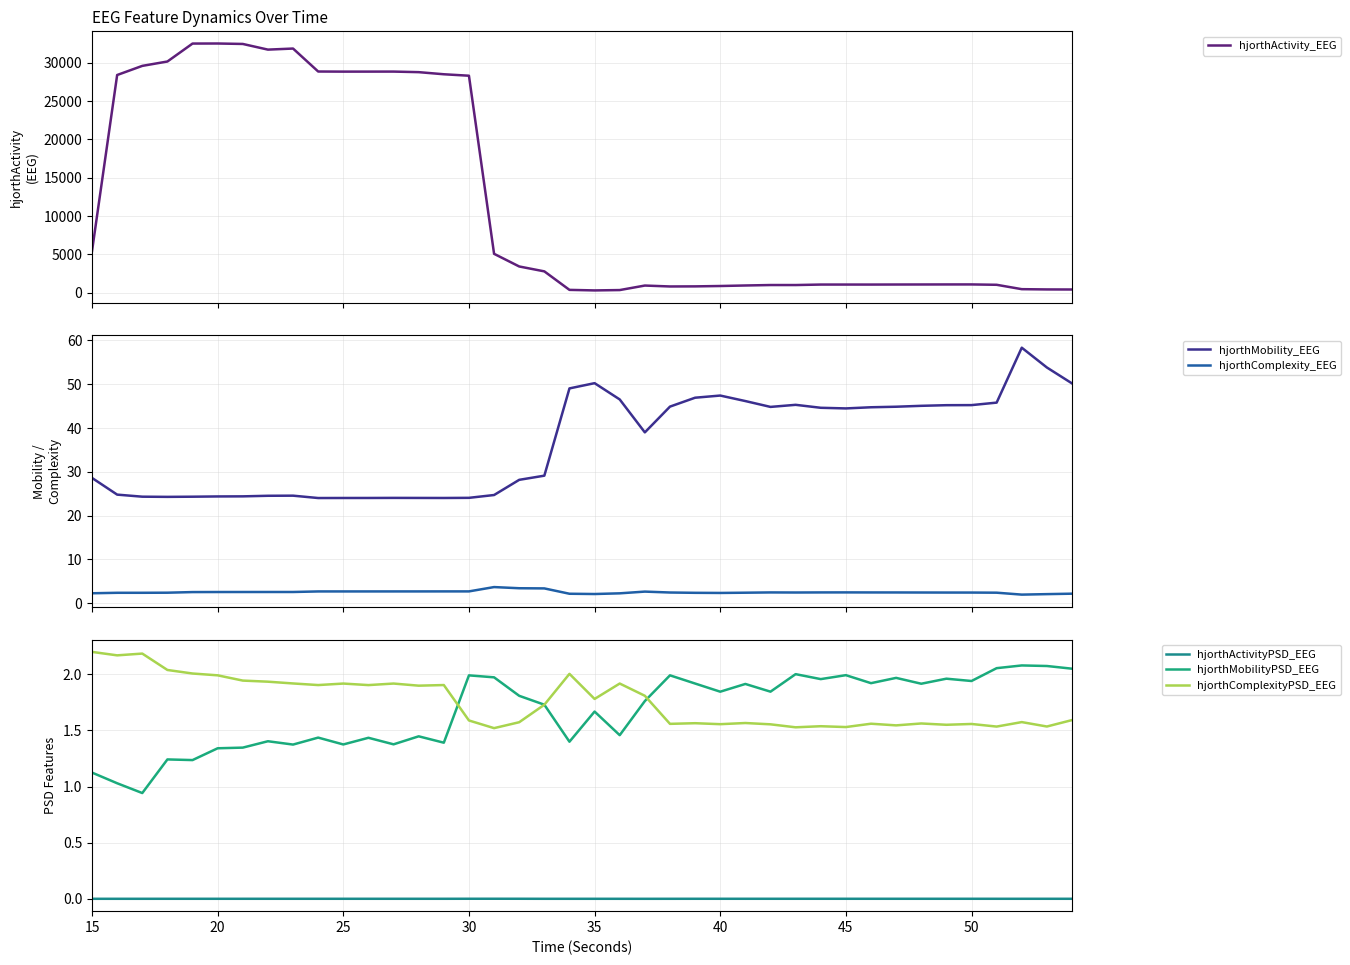

True or false: hjorthMobilityPSD_EEG and hjorthMobility_EEG cross at least once.

False